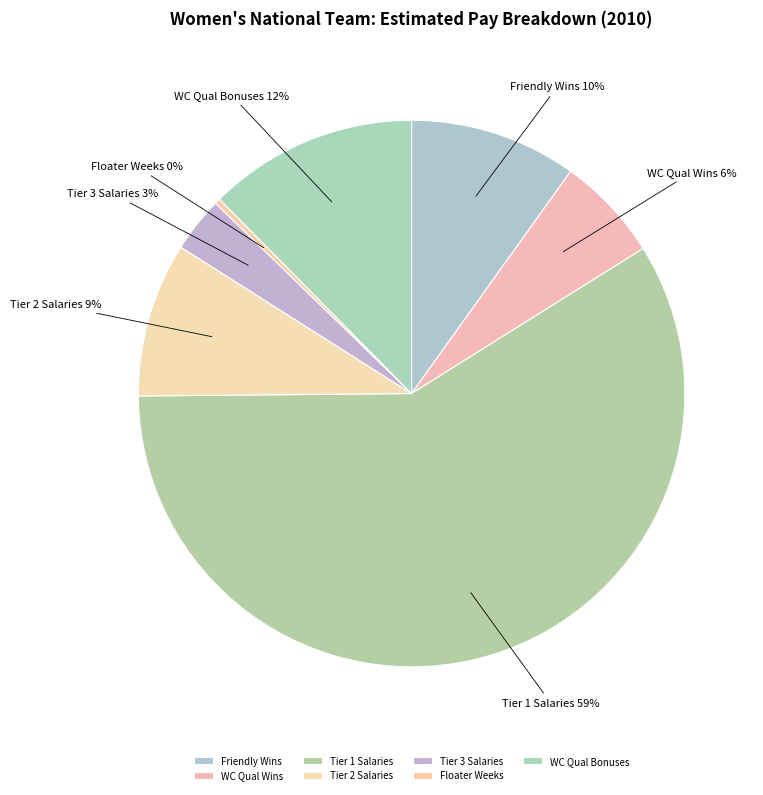

Which has a higher value, WC Qual Wins or Tier 3 Salaries?

WC Qual Wins